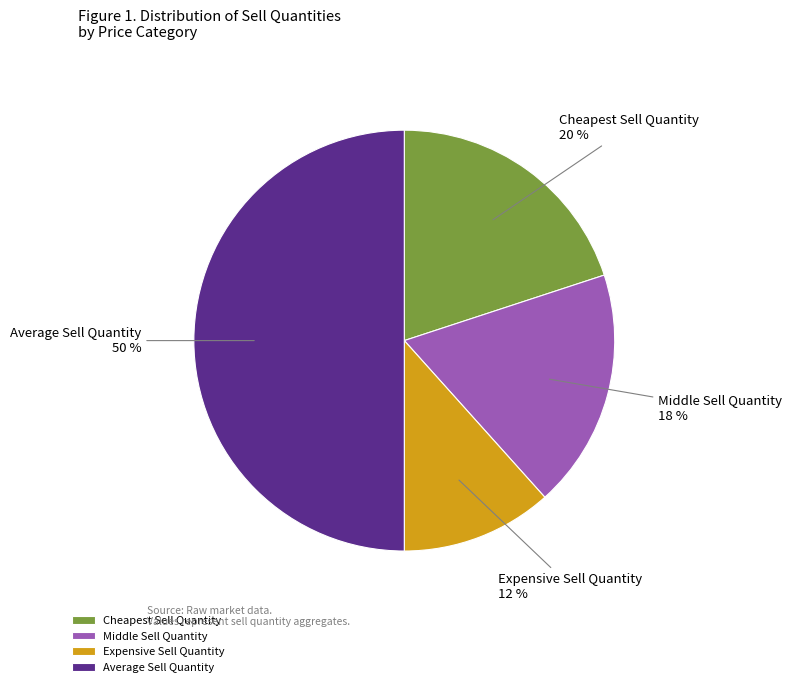

Does Cheapest Sell Quantity represent more than half of the total?

No